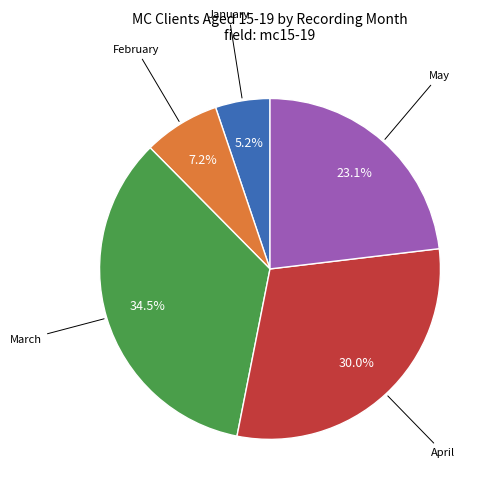

Is there any slice that represents more than half of the pie?

No